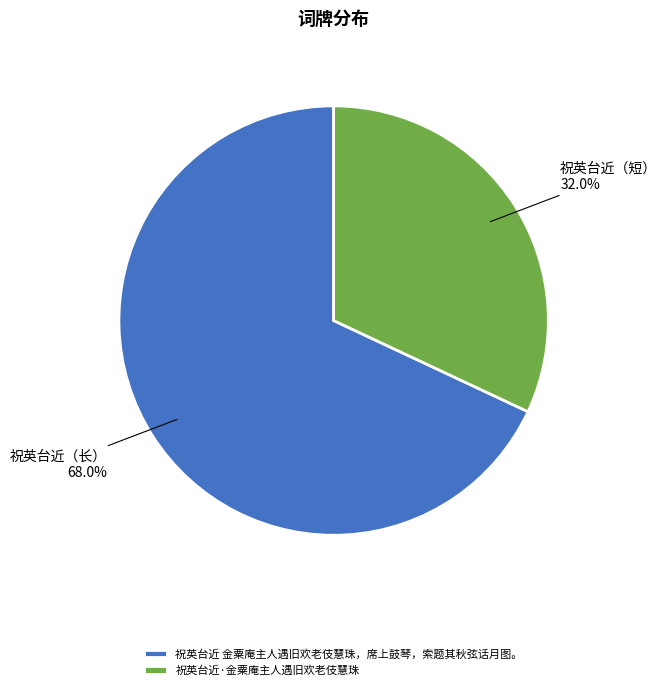

Which category has the smallest portion of the pie?

祝英台近·金粟庵主人遇旧欢老伎慧珠